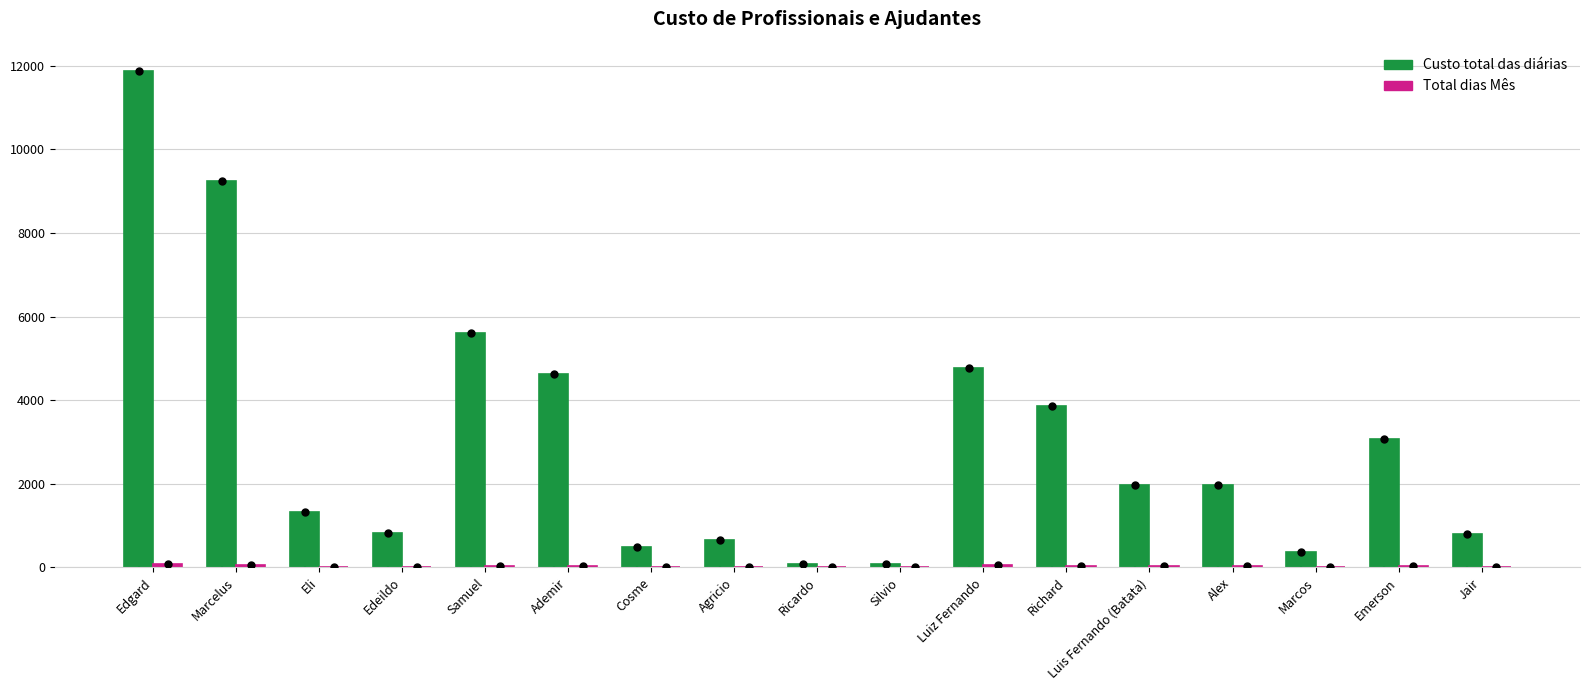

At which category is the sum across all series the highest?

Edgard